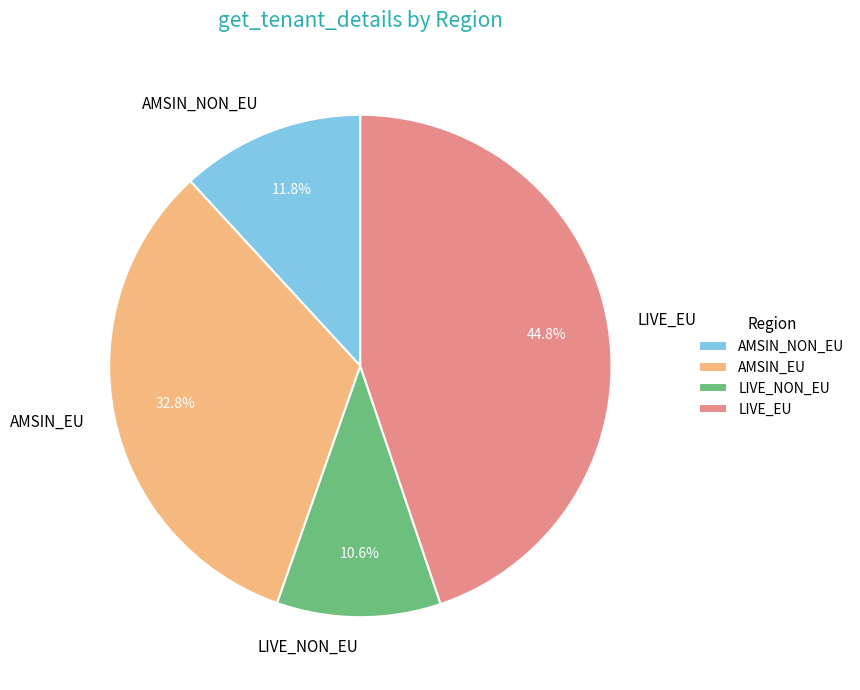

How many segments does this pie chart have?

4